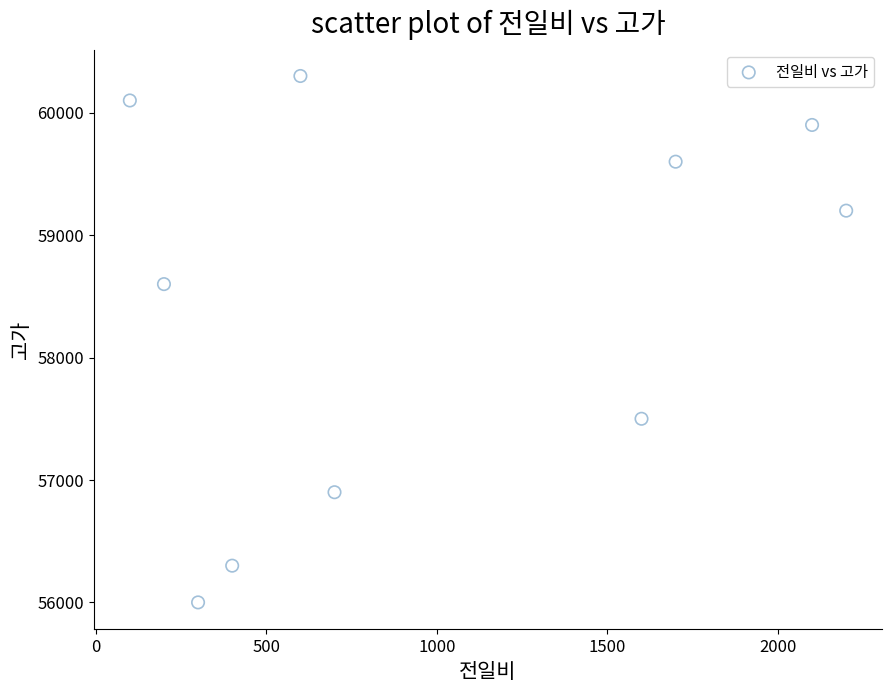

What is the range of Y values (max minus min)?

4300